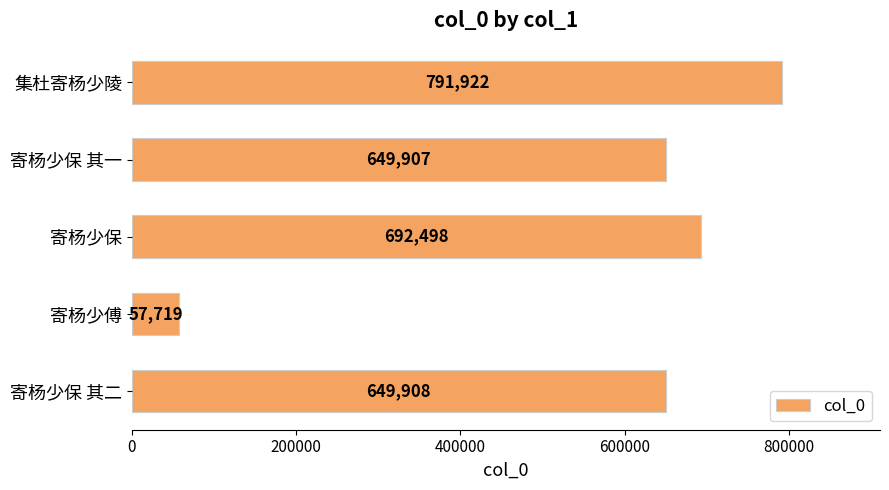

What is the average value?

568391